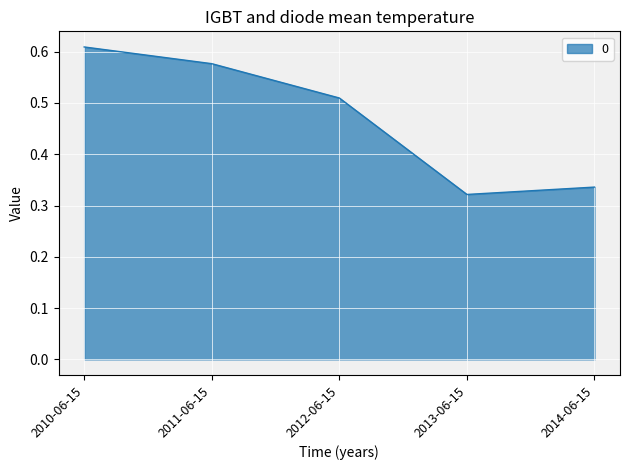

What is the sum of the values at 2011-06-15 and 2010-06-15?

1.2